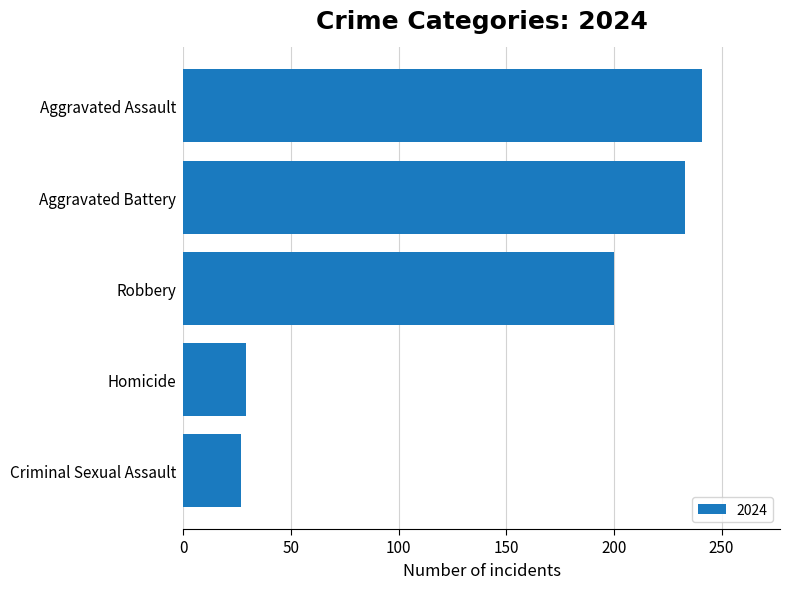

How many bars are there in total?

5